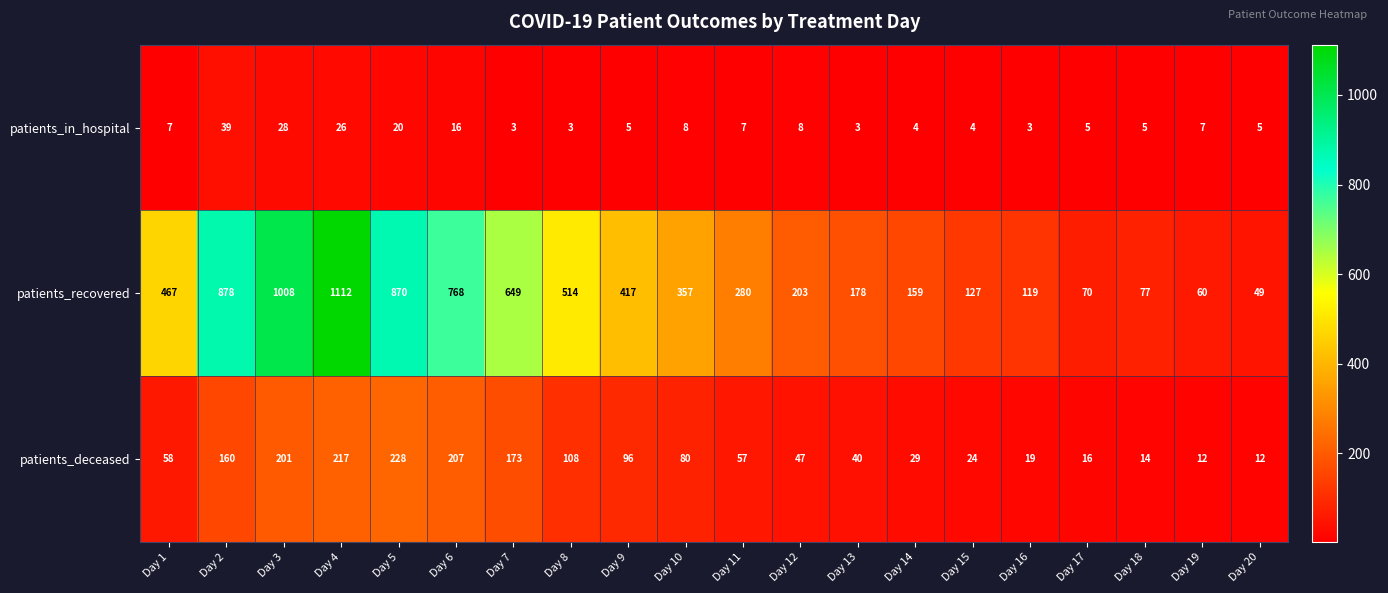

The value of patients_in_hospital at Day 16 is 3. True or false?

True